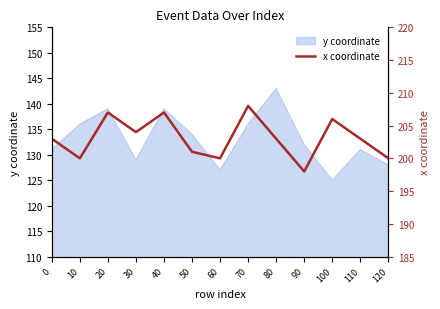

At which category does the data reach its first local valley?

10